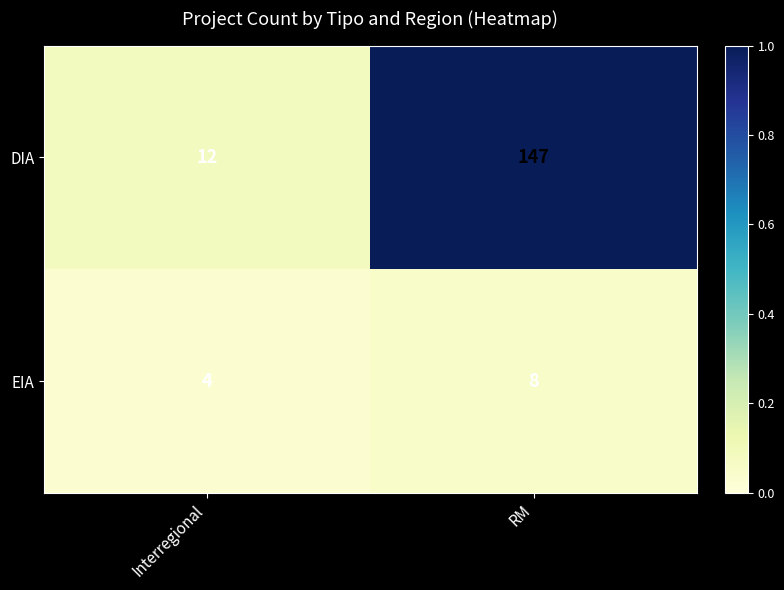

At which category is the sum across all series the highest?

RM